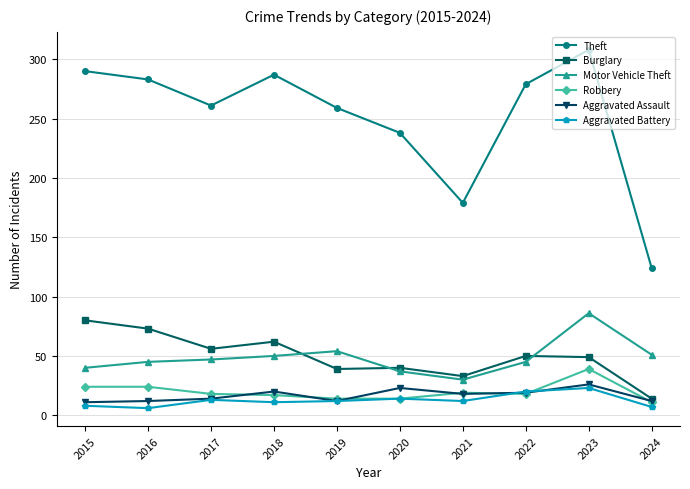

What is the total value across all series at 2019?

390